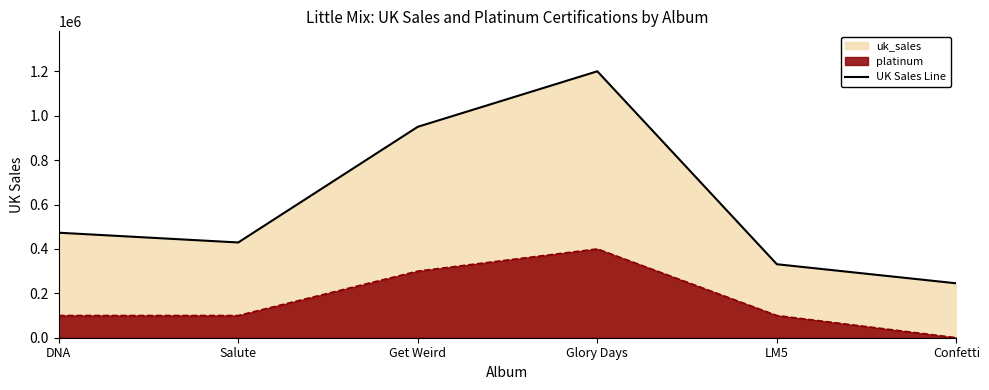

List the labels in order of value, smallest first.

Confetti, LM5, Salute, DNA, Get Weird, Glory Days